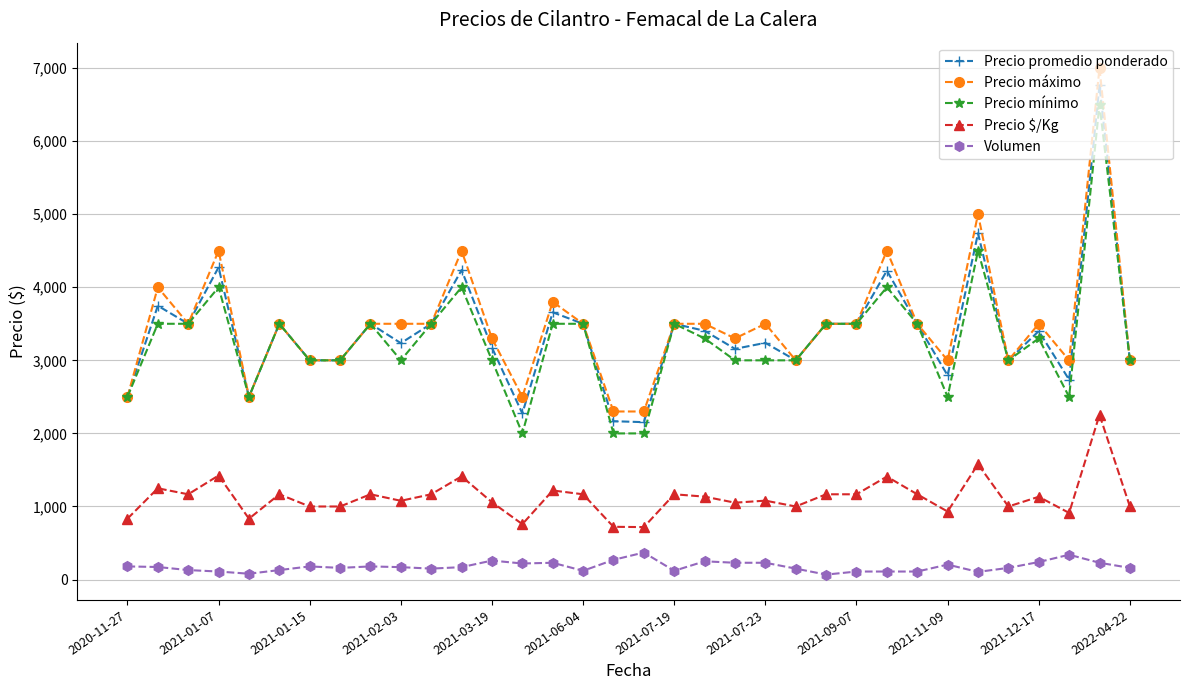

How many data points in Precio mínimo are less than 3300?

16